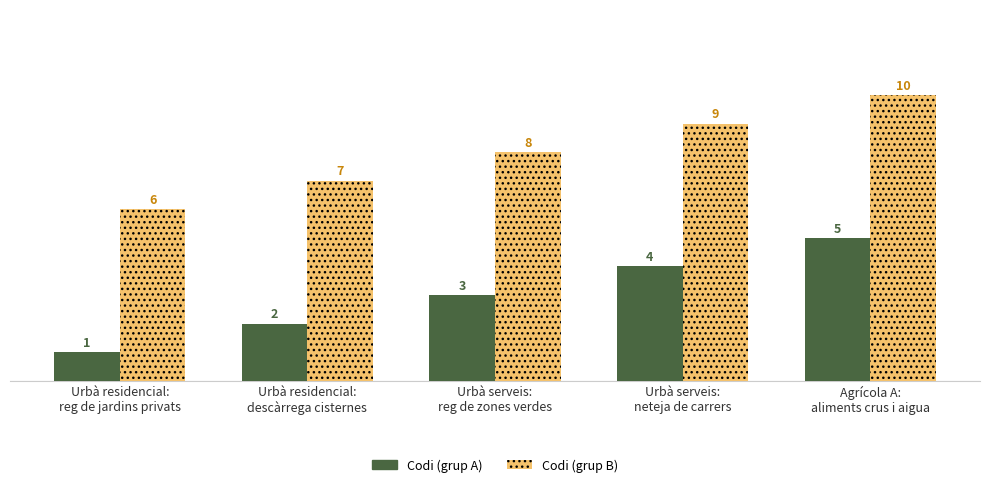

How many bars are there in total?

10